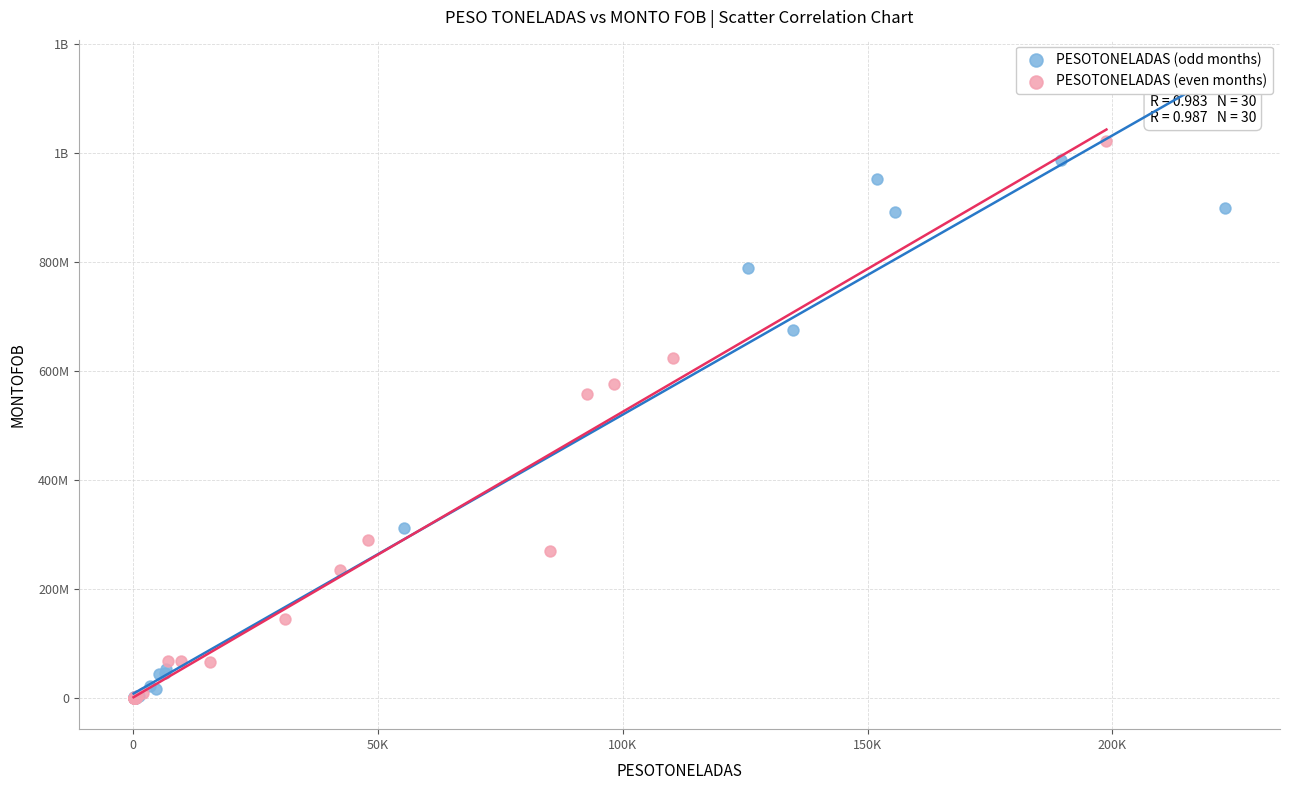

What are all the series names shown in the legend?

PESOTONELADAS (odd months), PESOTONELADAS (even months)